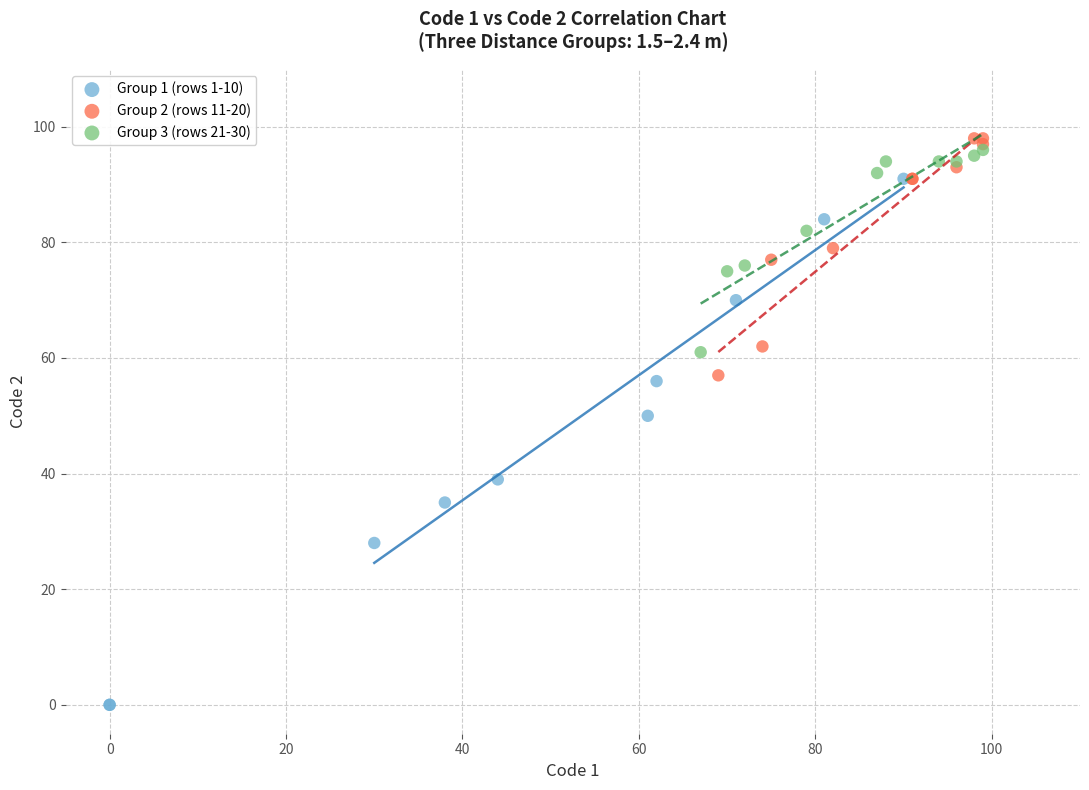

Which series has the widest spread of Y values?

Group 1 (rows 1-10)